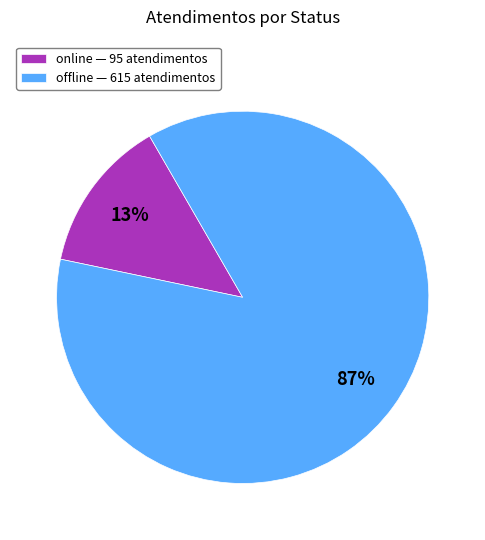

Rank the categories by value from highest to lowest.

offline — 615 atendimentos, online — 95 atendimentos